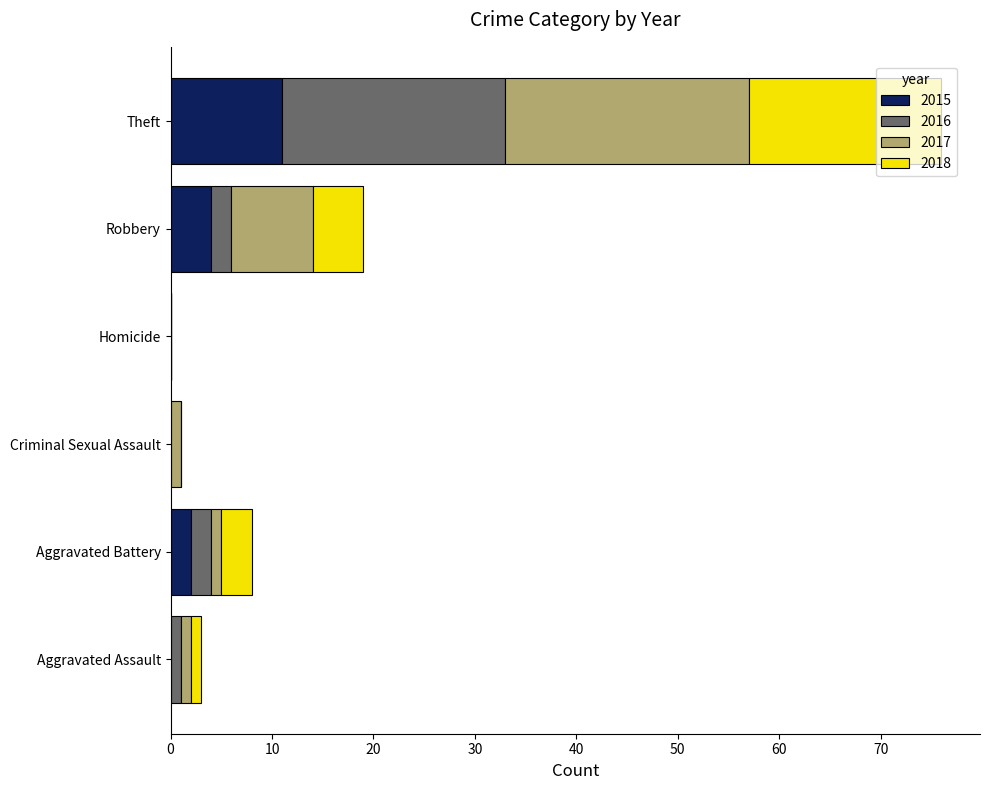

How many data points does each series have?

6